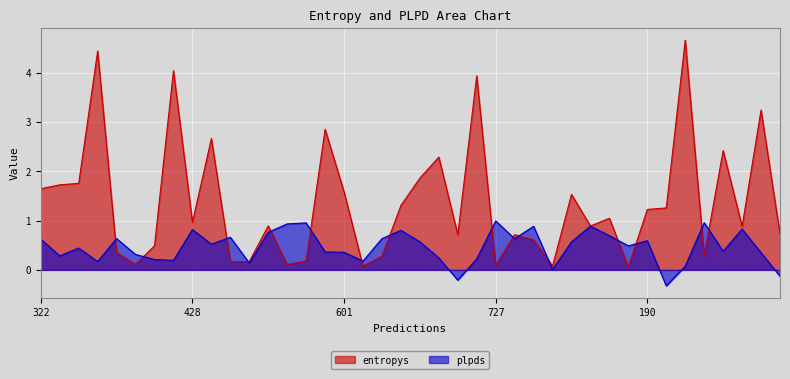

After their last crossing, which series has the higher values: entropys or plpds?

entropys